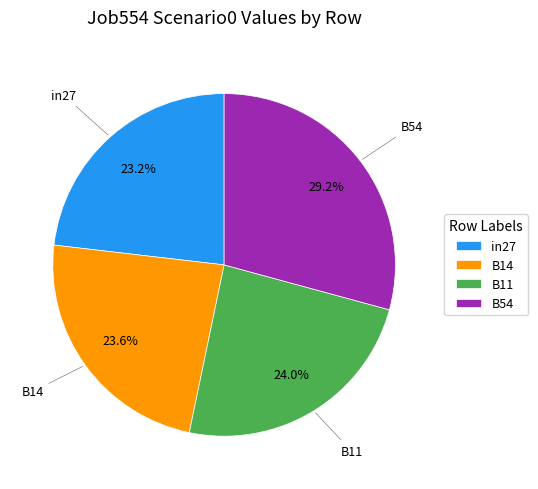

Which category has the biggest portion of the pie?

B54